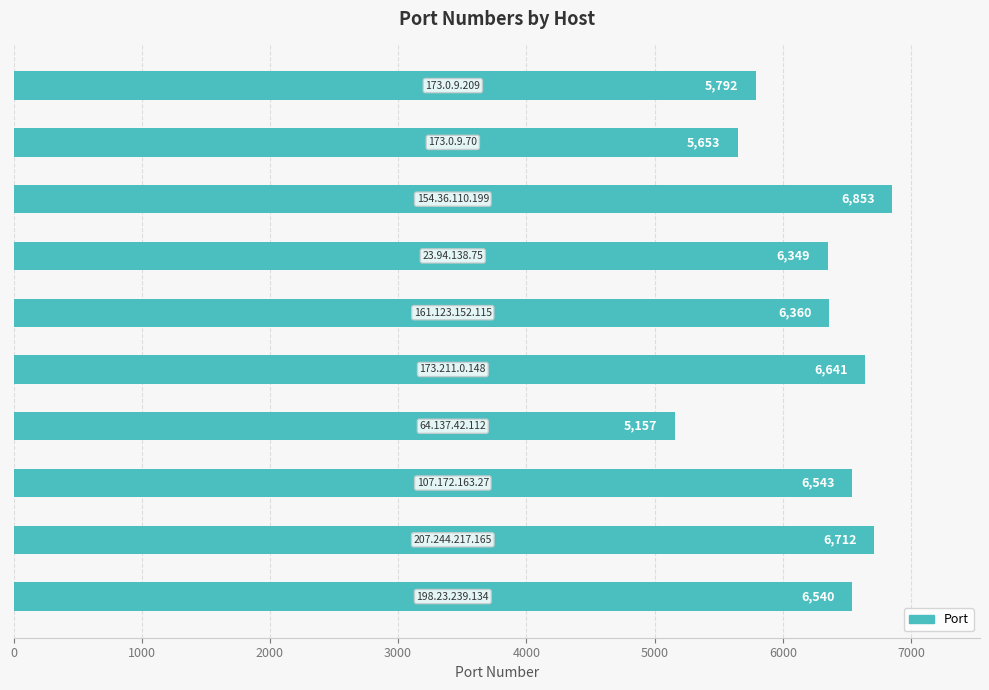

Count the number of categories in the chart.

10